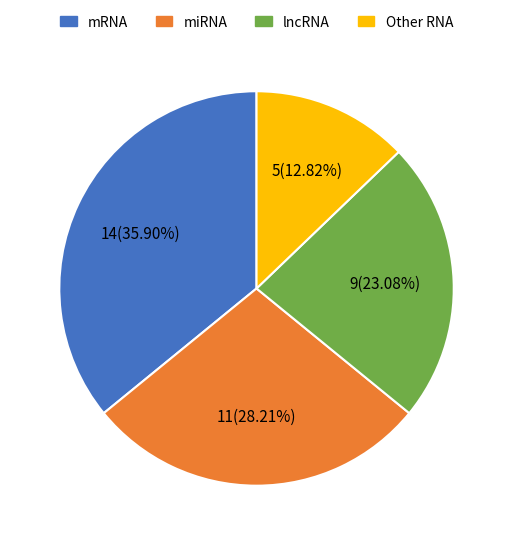

Is there any slice that represents more than half of the pie?

No